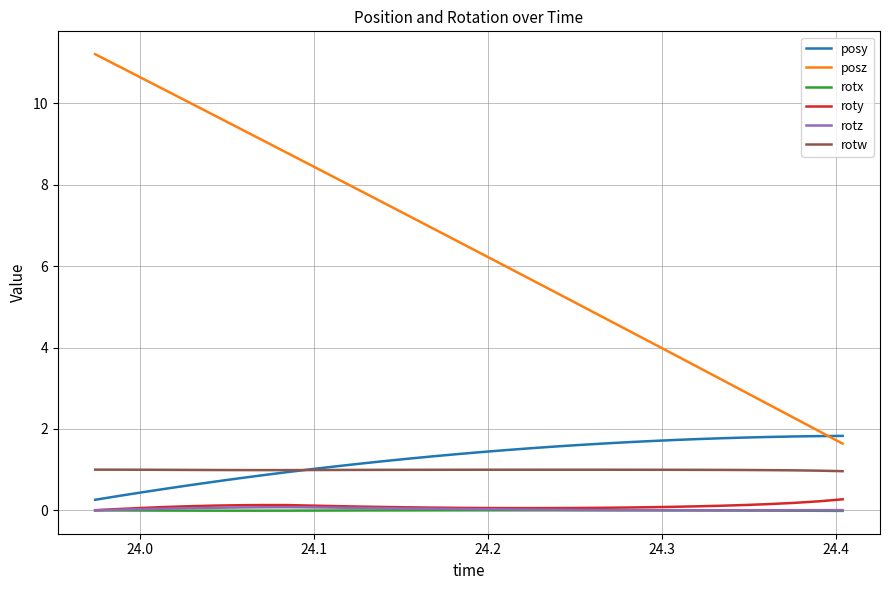

Which series has the largest total across all categories?

posz